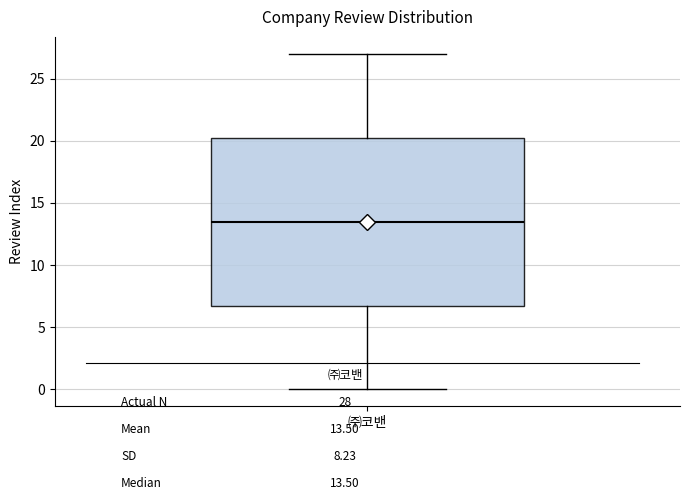

Where is the lower edge of the box for ㈜코밴 on the y-axis? The values are not printed on the chart, so give them approximately, as read against the axis.

7.0